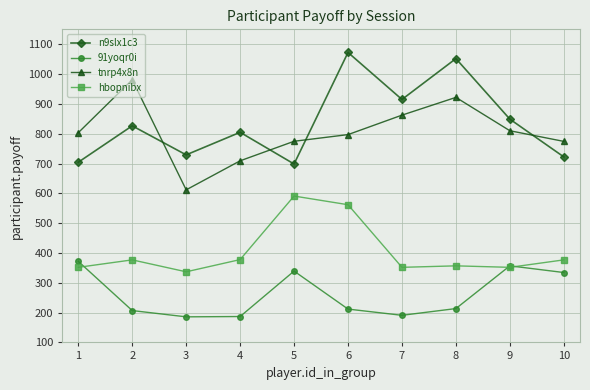

Between 6 and 10, which series saw the biggest shift?

n9slx1c3